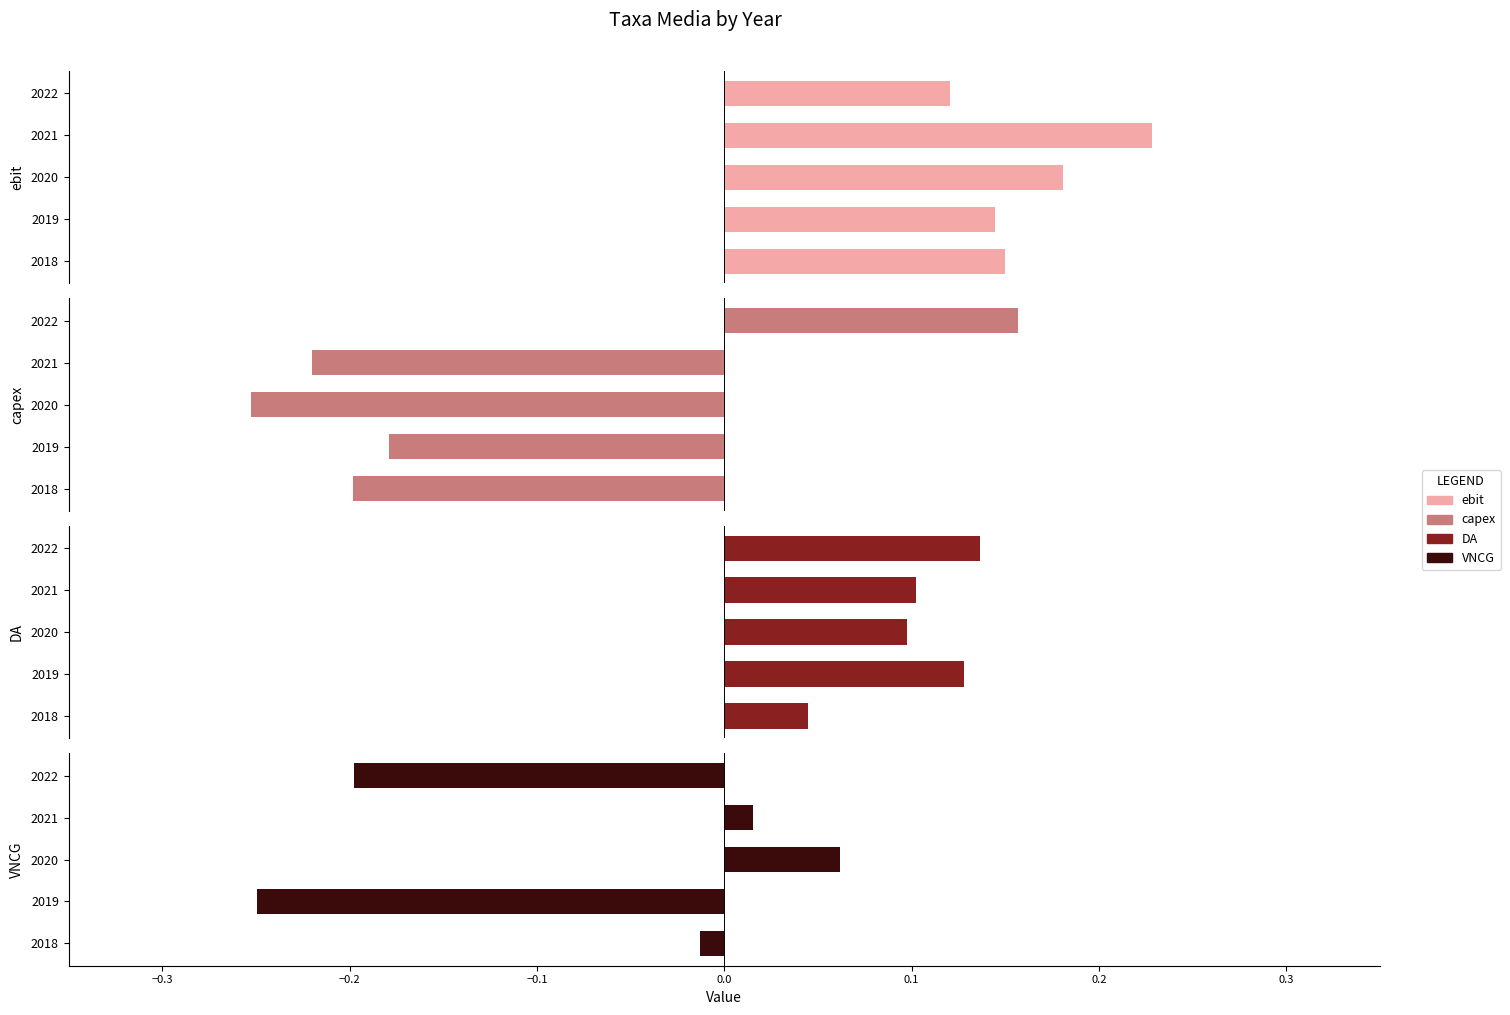

Does the chart contain stacked bars?

No